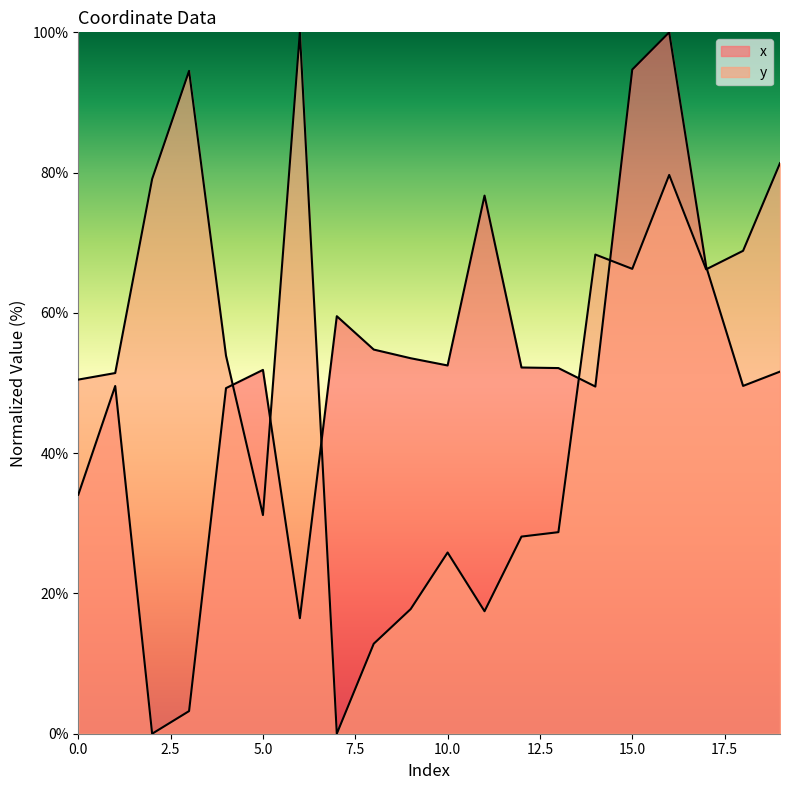

What is the value of the x point at the 17th from the left?

100.0